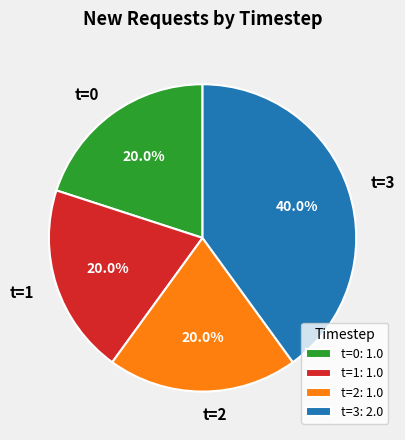

How many segments does this pie chart have?

4